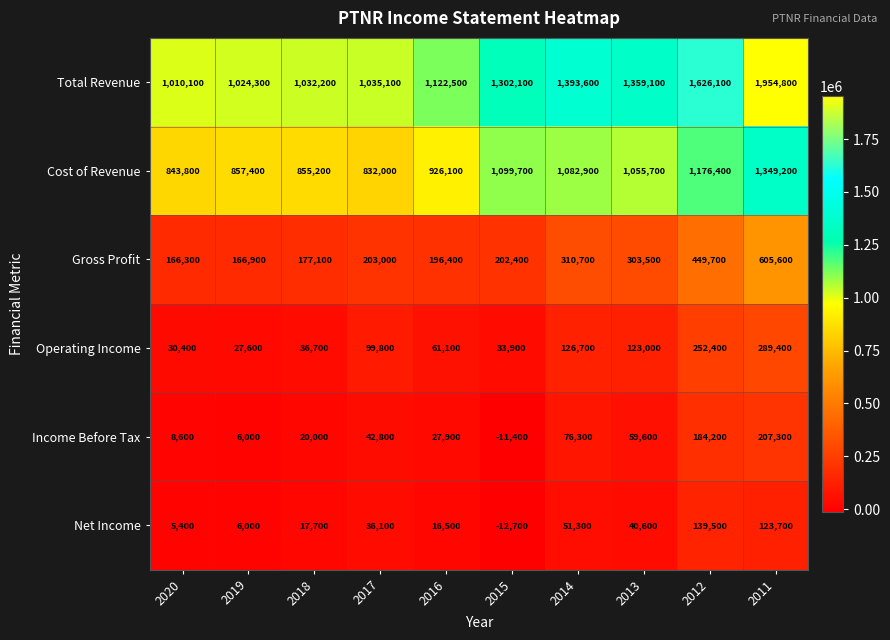

Which series has the largest total across all categories?

Total Revenue